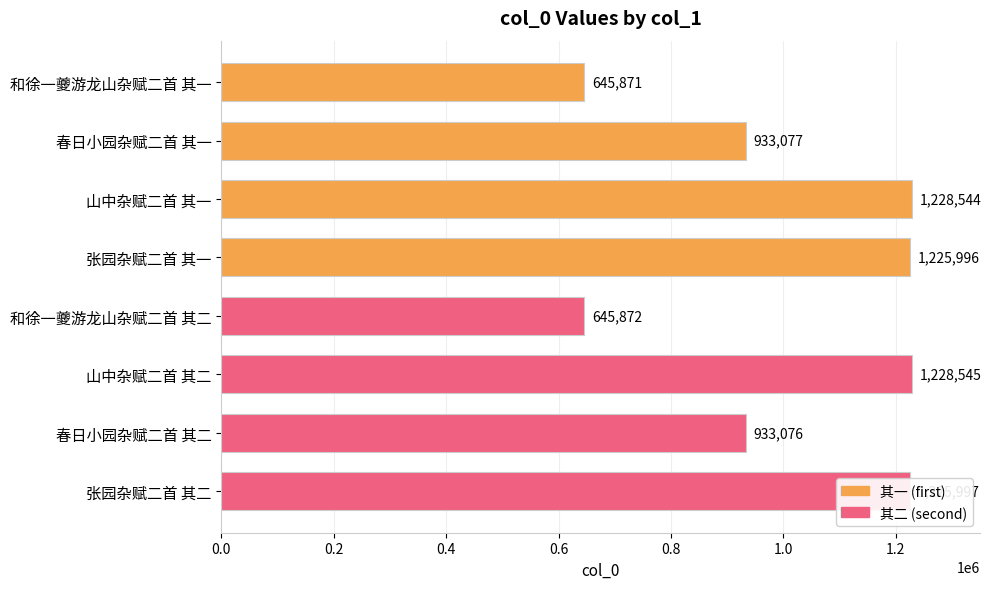

True or false: the data shows 1225997 at 张园杂赋二首 其二.

True